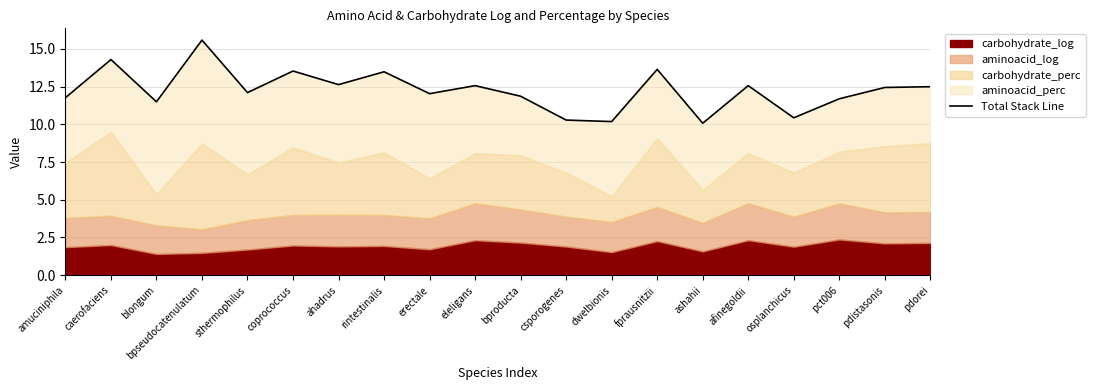

What is the change in value from rintestinalis to osplanchicus?

-3.1